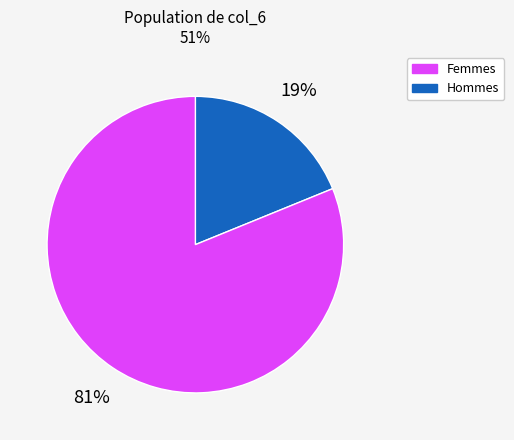

Does any single category account for the majority?

Yes